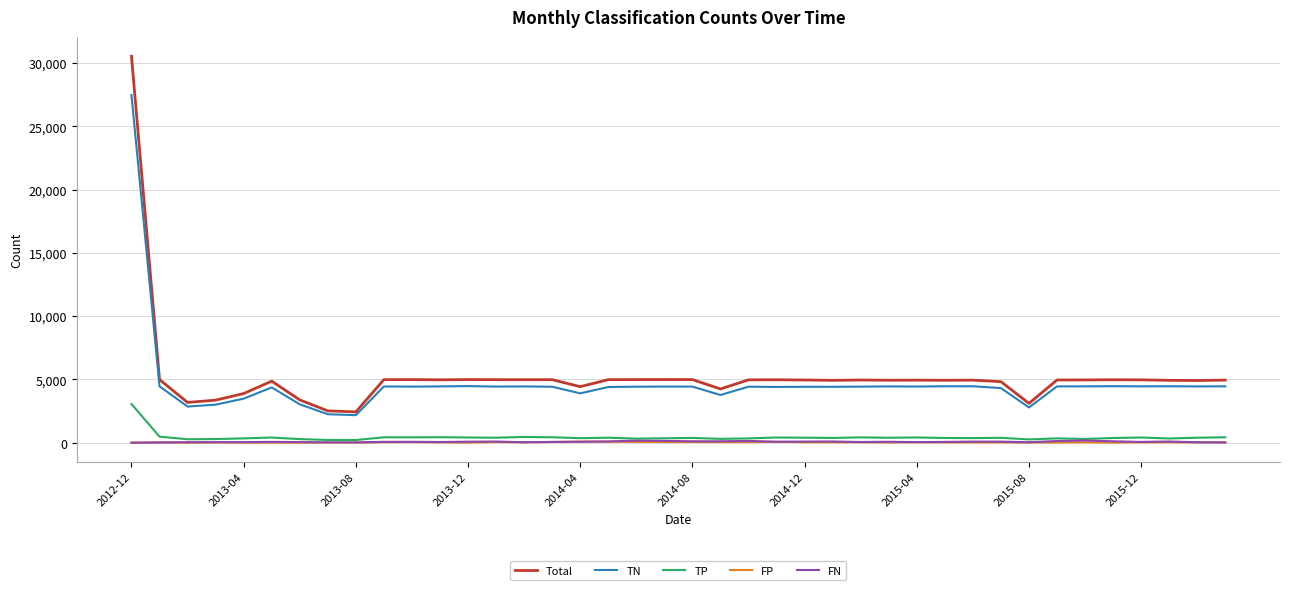

What are all the series names shown in the legend?

Total, TN, TP, FP, FN